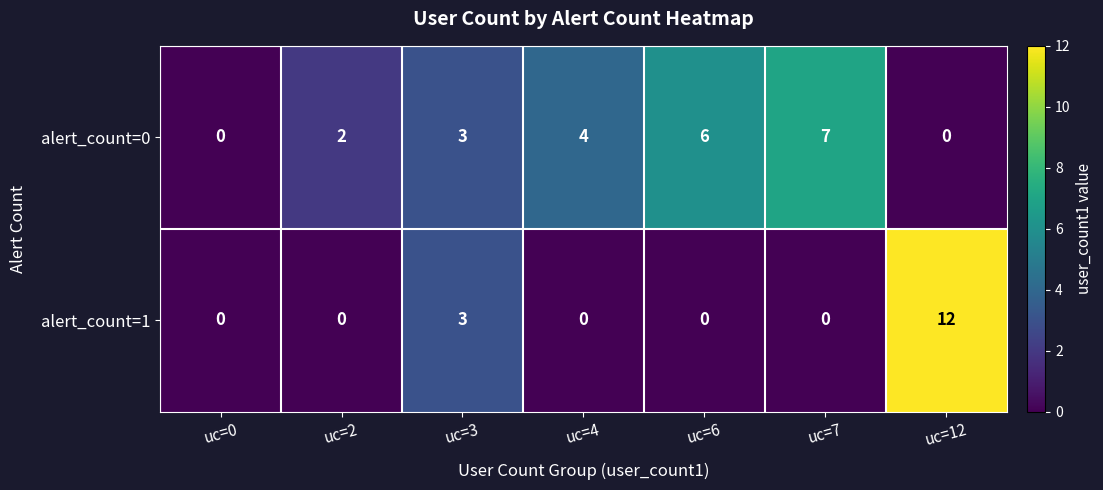

At which category is the sum across all series the highest?

uc=12